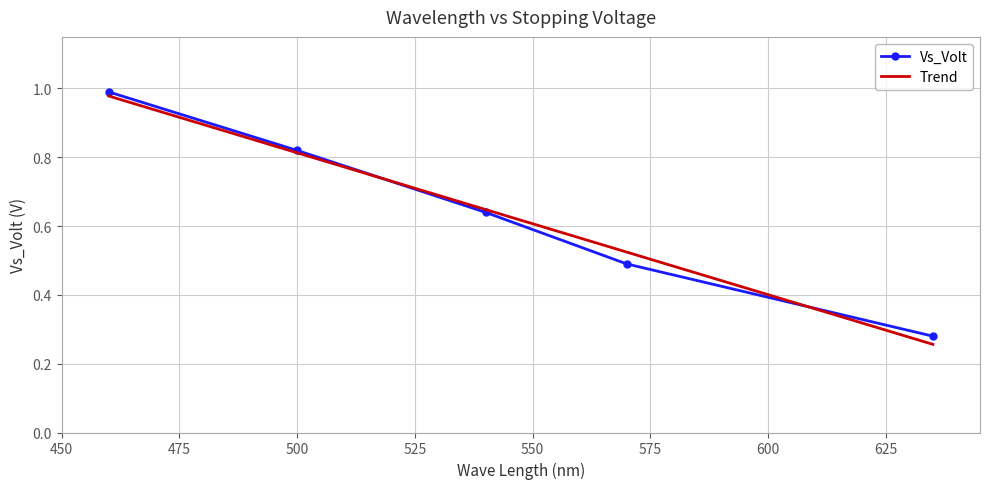

Between 450 and 550, which series saw the biggest shift?

Trend